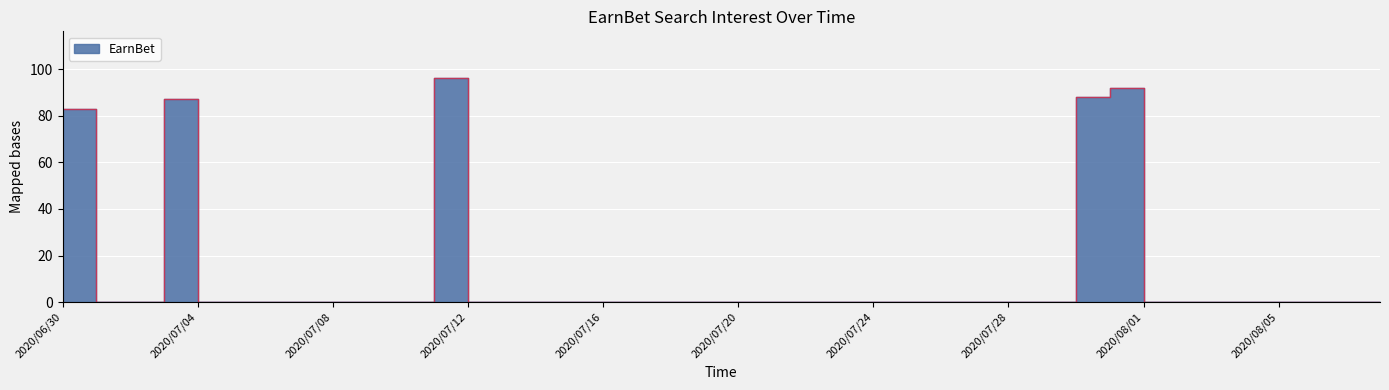

What is the label of the 20th point from the left?

2020/07/19